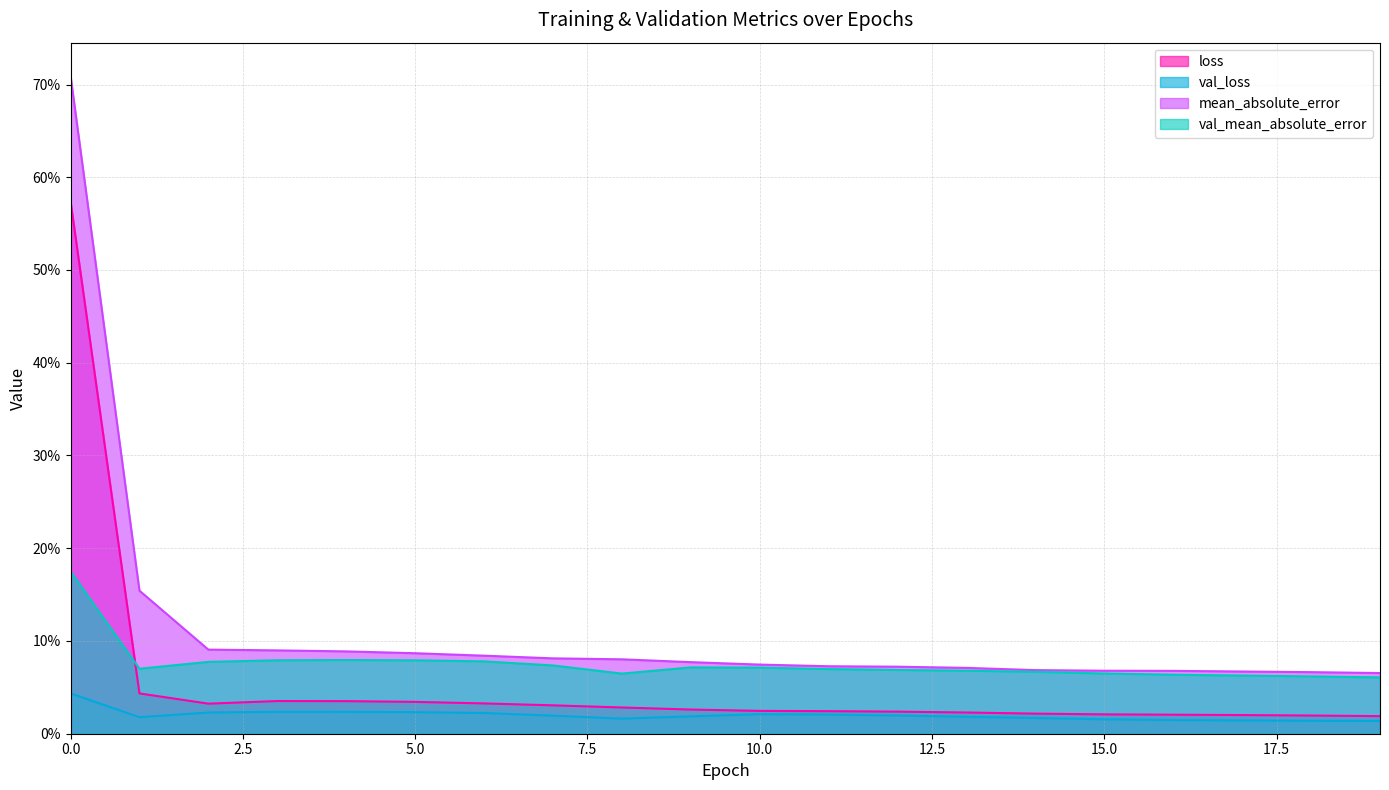

The value of val_mean_absolute_error at 5 is 0.1. True or false?

False